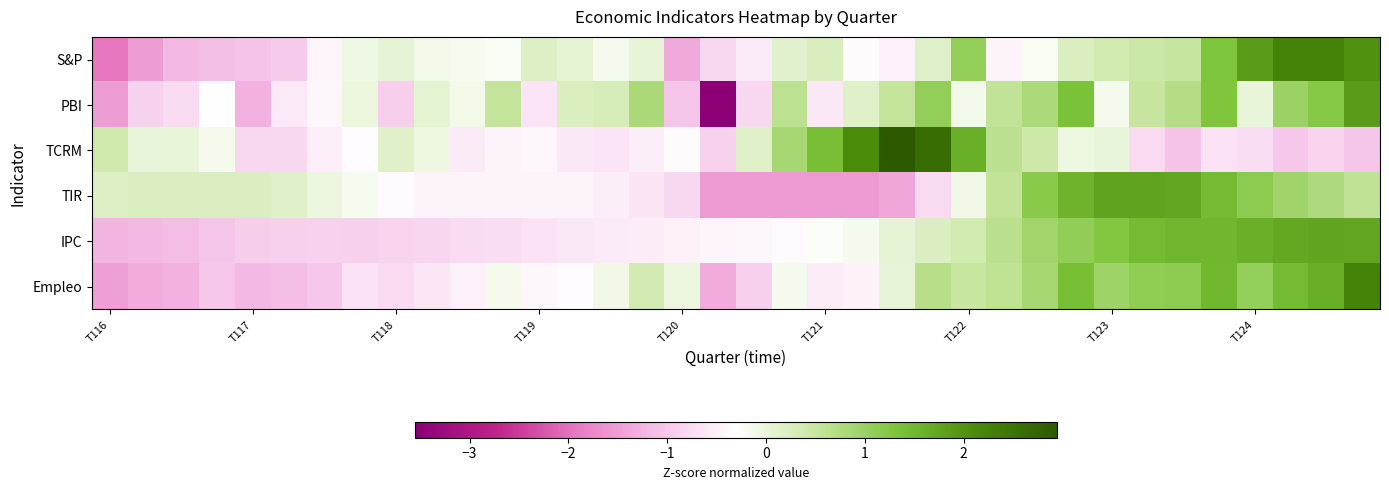

What is the maximum value shown in the chart?

2.9